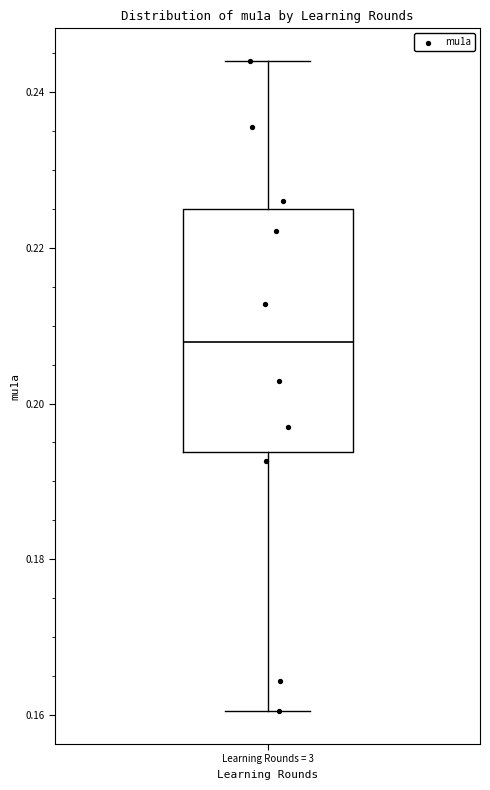

Read this box plot against the y-axis: the position of the median line, the range covered by the box, and the ends of both whiskers. The values are not printed on the chart, so give them approximately, as read against the axis.

median 0.208, box 0.194 to 0.226, whiskers 0.160 to 0.244